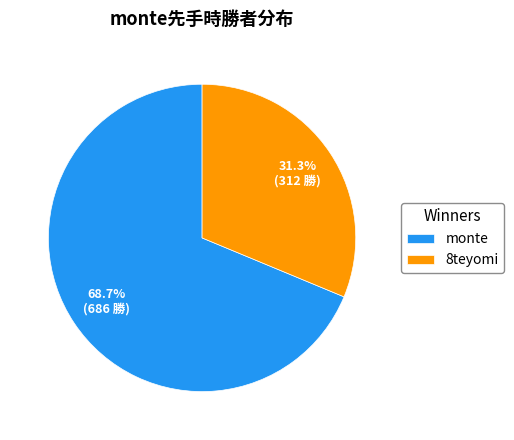

To the nearest percent, what portion does monte represent?

69%